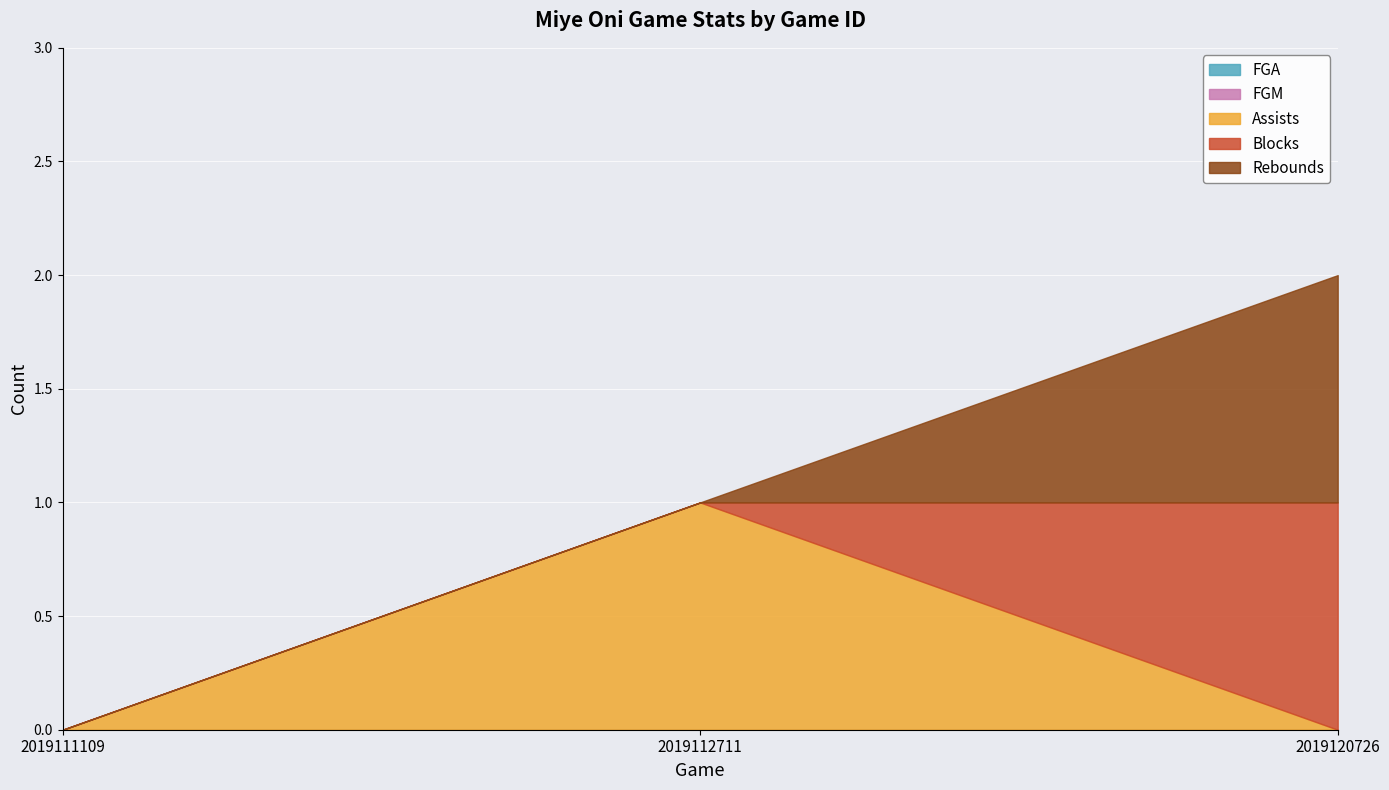

How many data points does each series have?

3